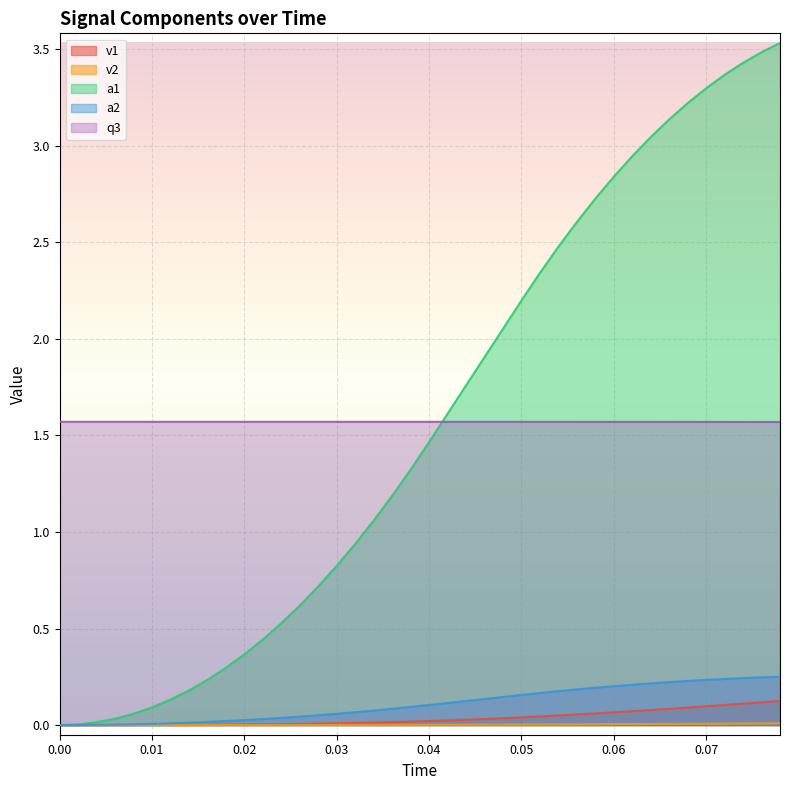

List the labels in order of q3 value, largest first.

0.0, 0.002, 0.004, 0.006, 0.008, 0.01, 0.012, 0.014, 0.016, 0.018, 0.02, 0.022, 0.024, 0.026, 0.028, 0.03, 0.032, 0.034, 0.036, 0.038, 0.04, 0.042, 0.044, 0.046, 0.048, 0.05, 0.052, 0.054, 0.056, 0.058, 0.06, 0.062, 0.064, 0.066, 0.068, 0.07, 0.072, 0.074, 0.076, 0.078